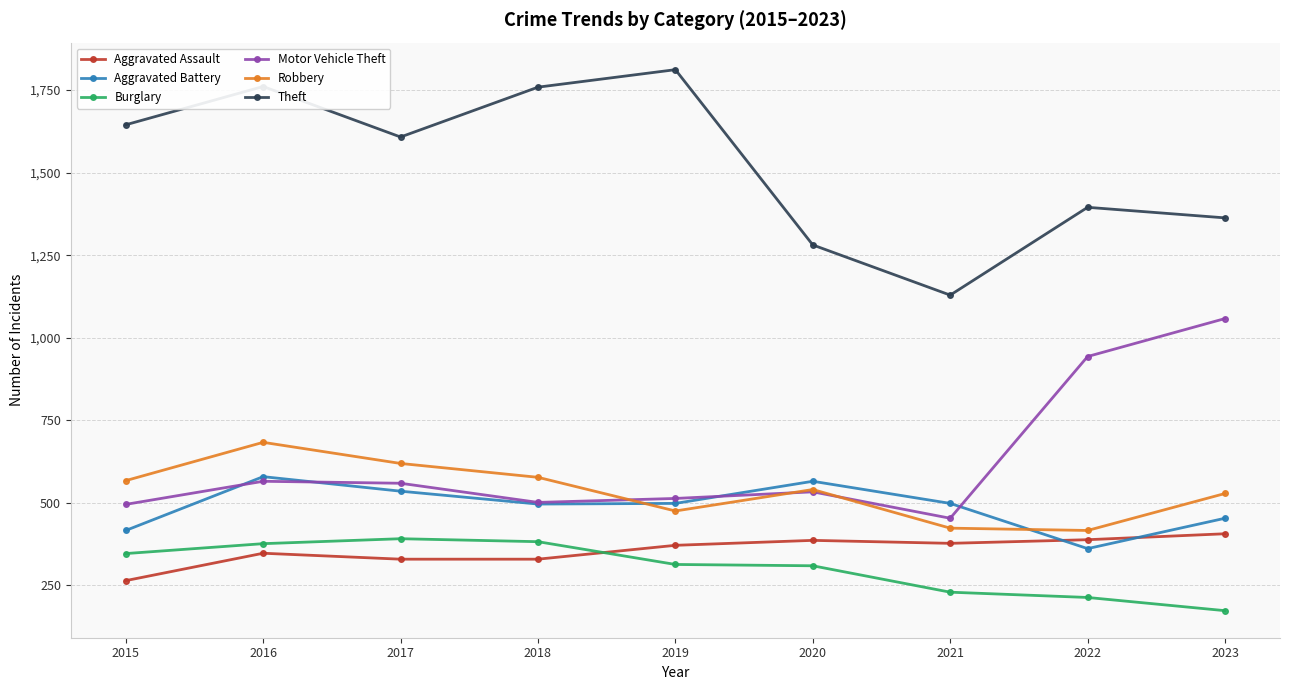

At how many categories does at least one series exceed 1187?

8